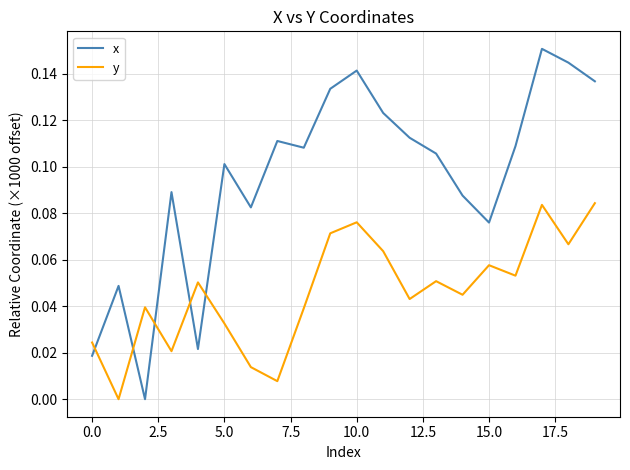

How many intersections are there between y and x?

5